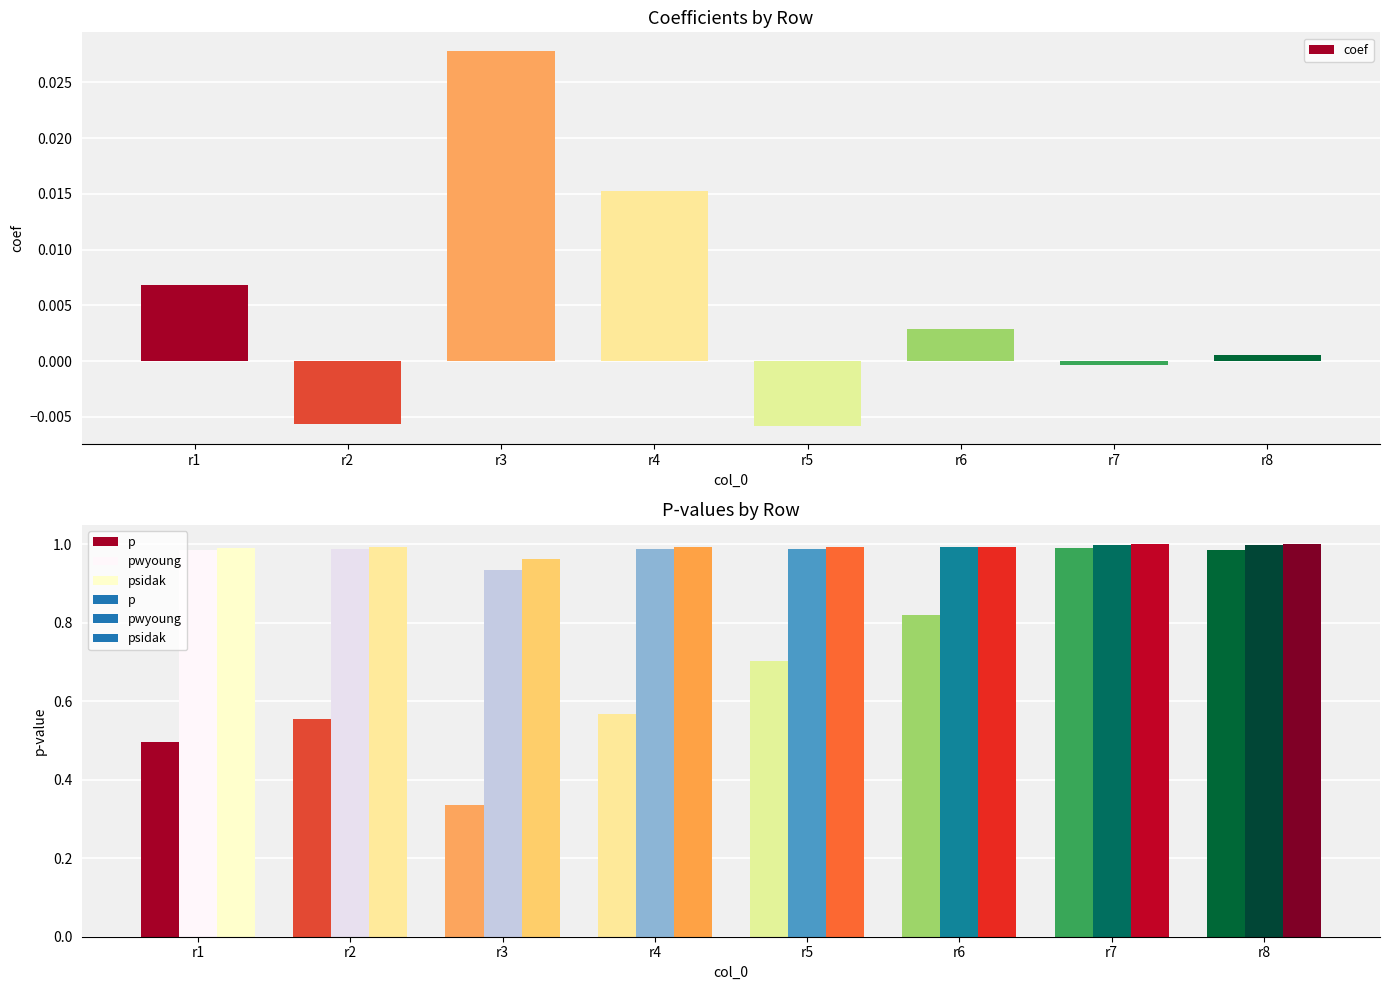

List the labels in order of value, smallest first.

r5, r2, r7, r8, r6, r1, r4, r3